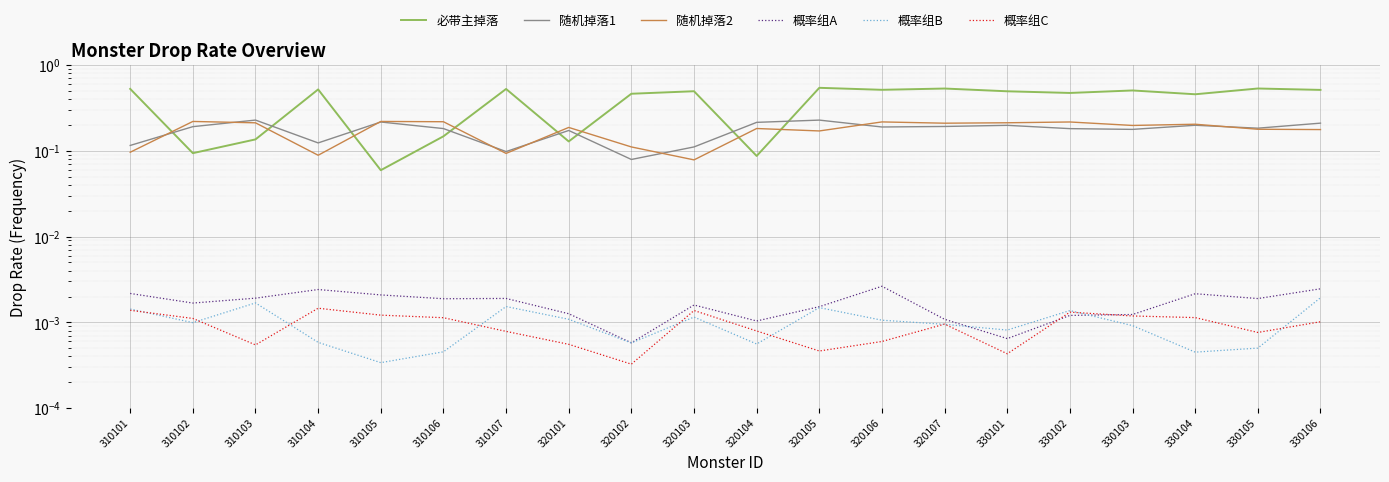

What is the total value across all series at 320107?

0.9